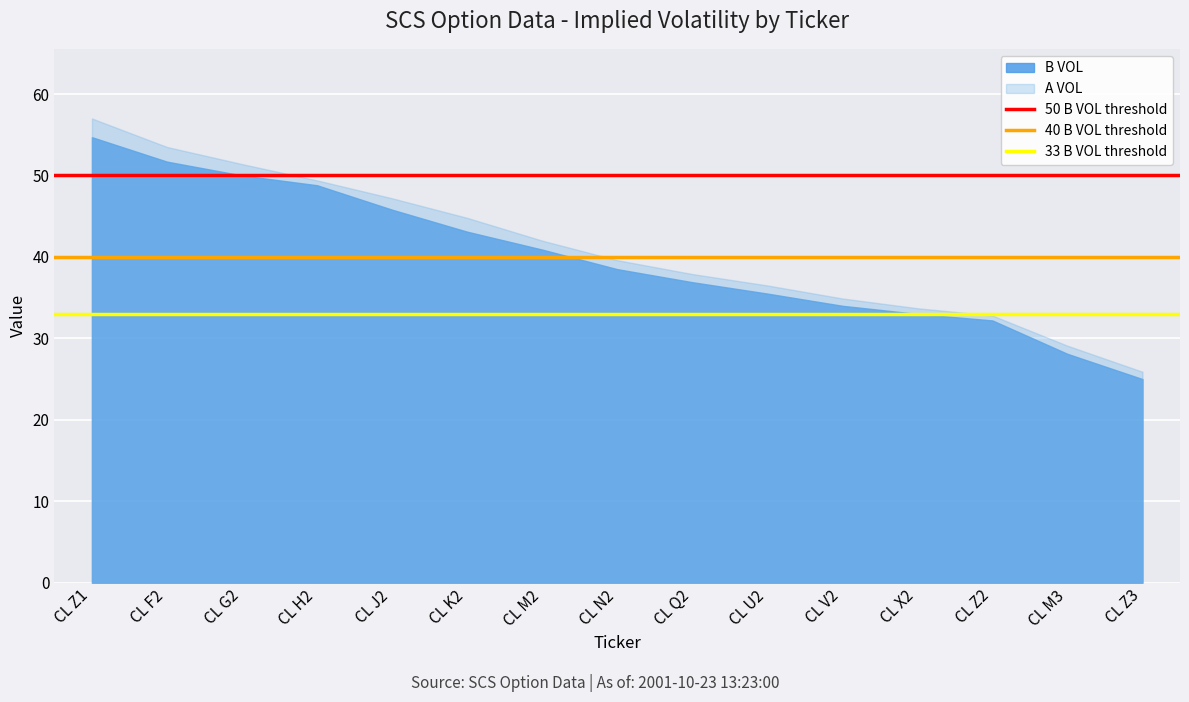

List the series in order of their overall mean, lowest first.

B VOL, A VOL